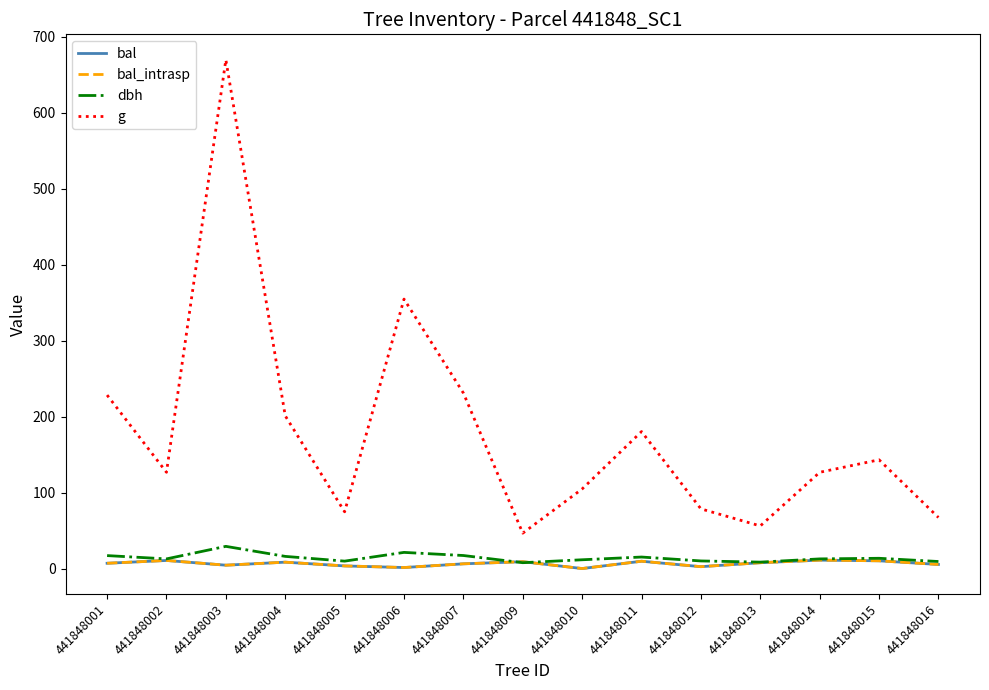

True or false: bal_intrasp and bal intersect in this chart.

False